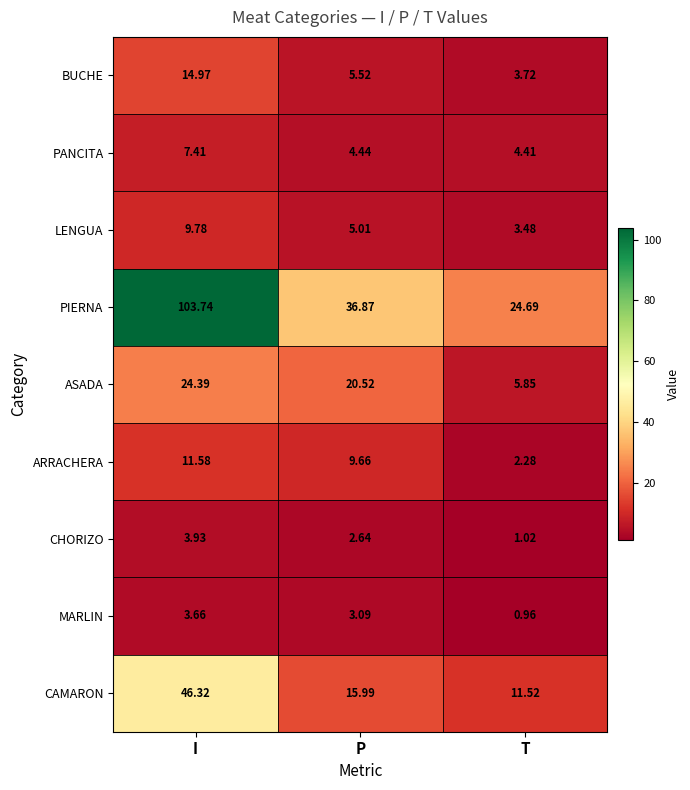

Rank the series by their maximum value, from highest to lowest.

PIERNA, CAMARON, ASADA, BUCHE, ARRACHERA, LENGUA, PANCITA, CHORIZO, MARLIN